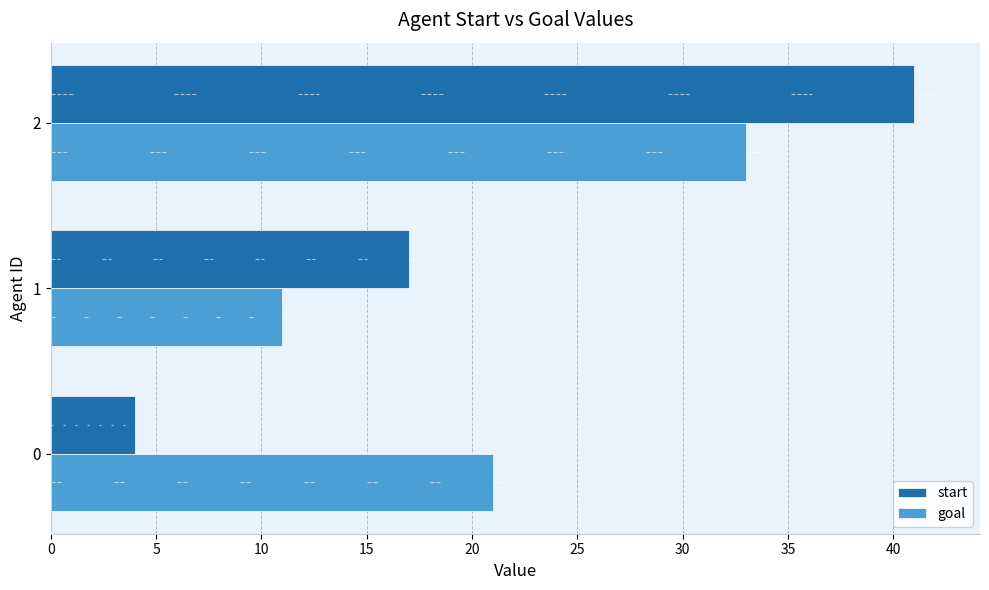

Which series has the largest total across all categories?

goal